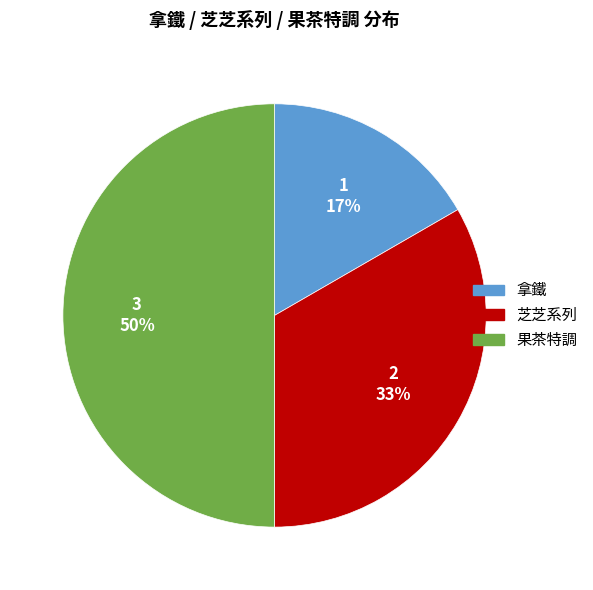

How many segments does this pie chart have?

3